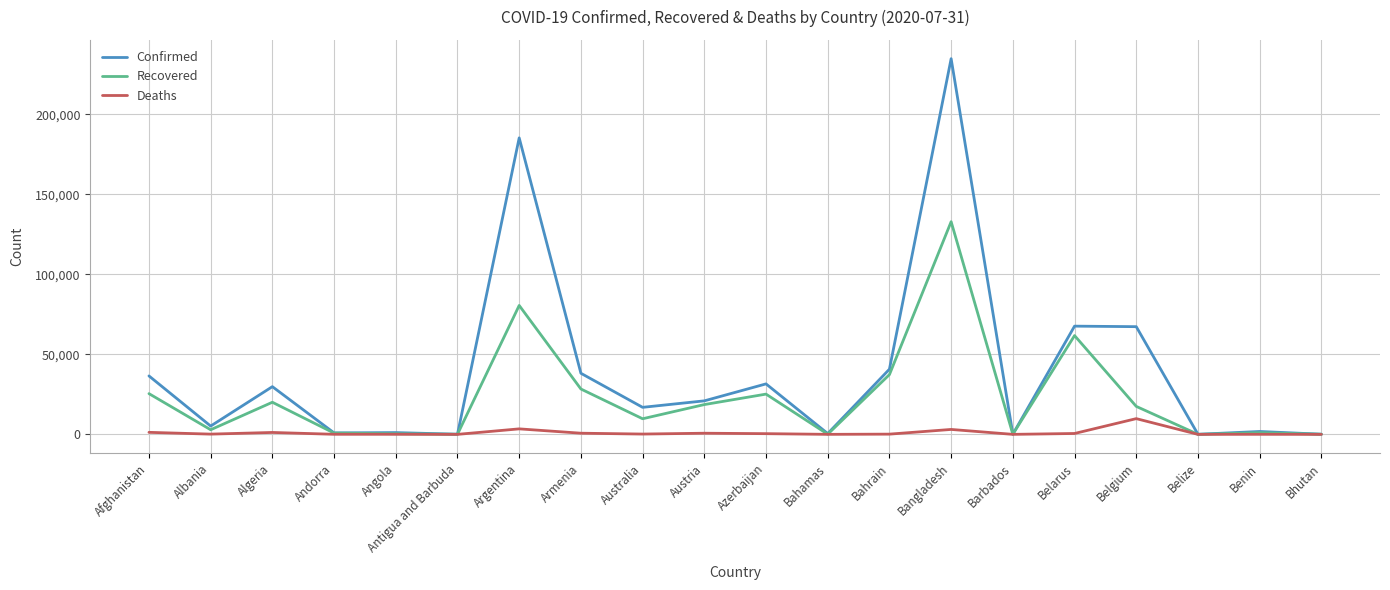

Where is the first local maximum for Confirmed?

Algeria